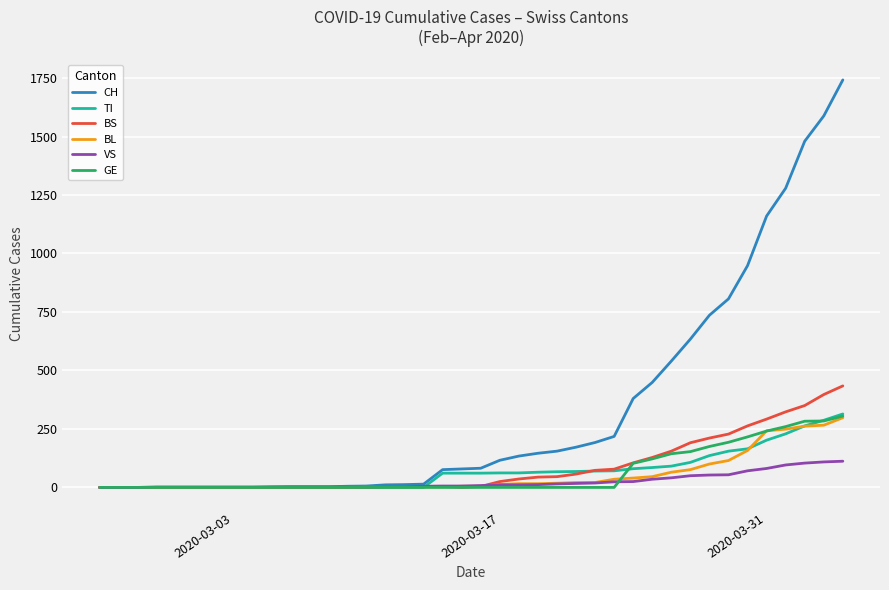

Which series has the largest range (max minus min)?

CH